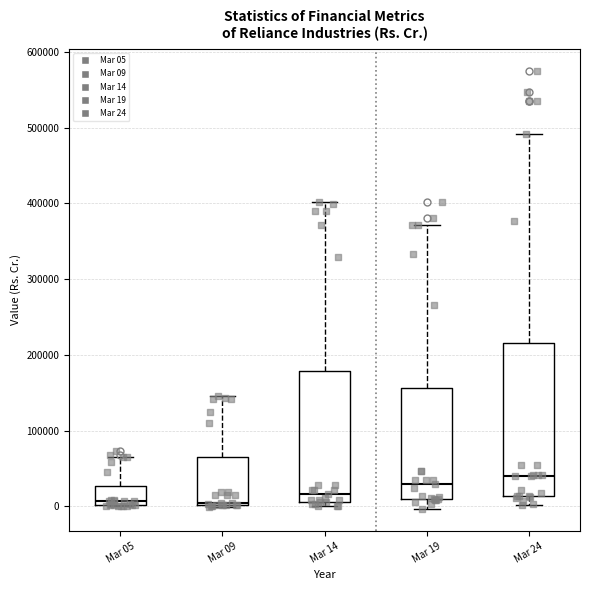

Comparing the boxes themselves (not the whiskers), which one is the tallest?

Mar 24